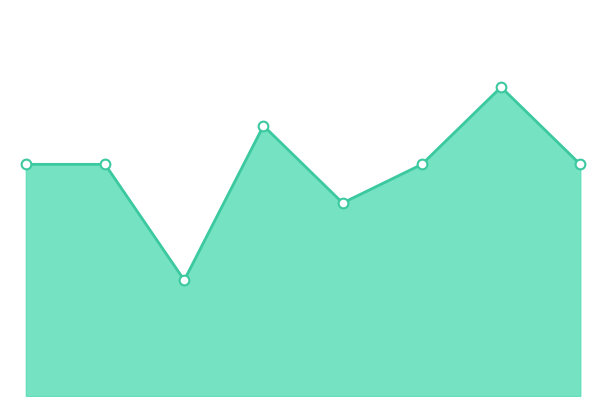

What is the difference between the second highest and second lowest values?

2